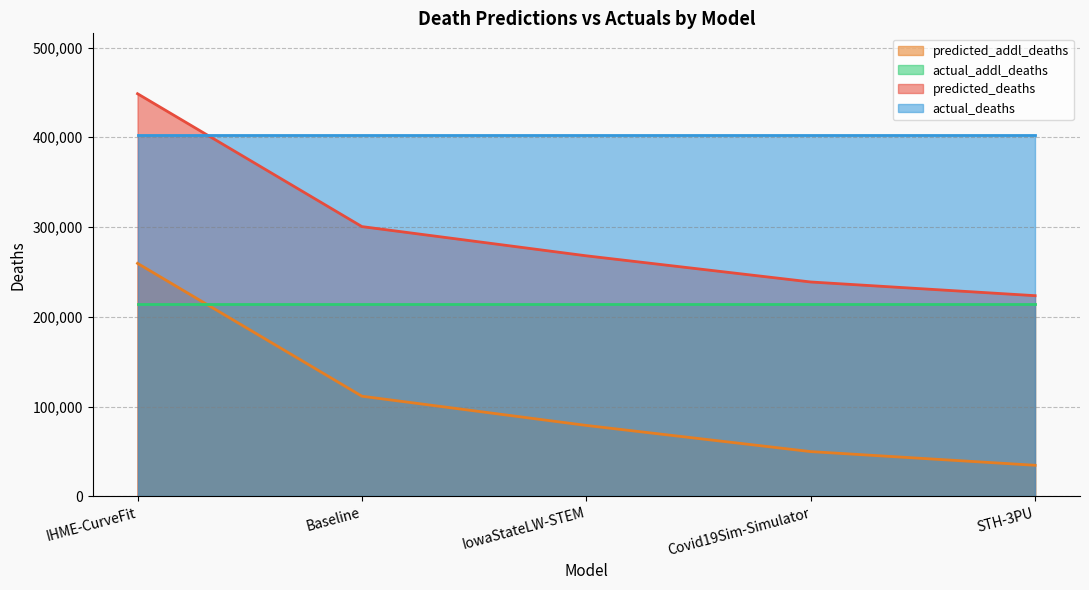

Count the number of data series in this chart.

4